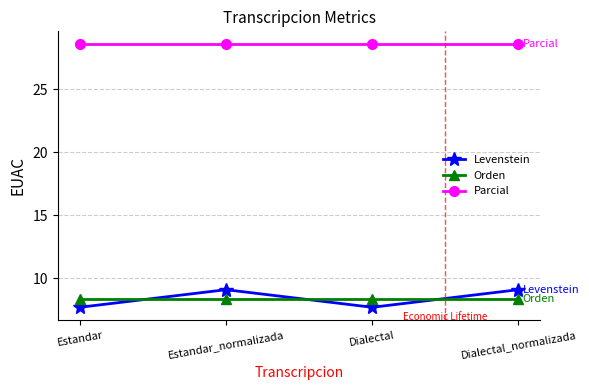

What is the label of the 2nd point from the right?

Dialectal